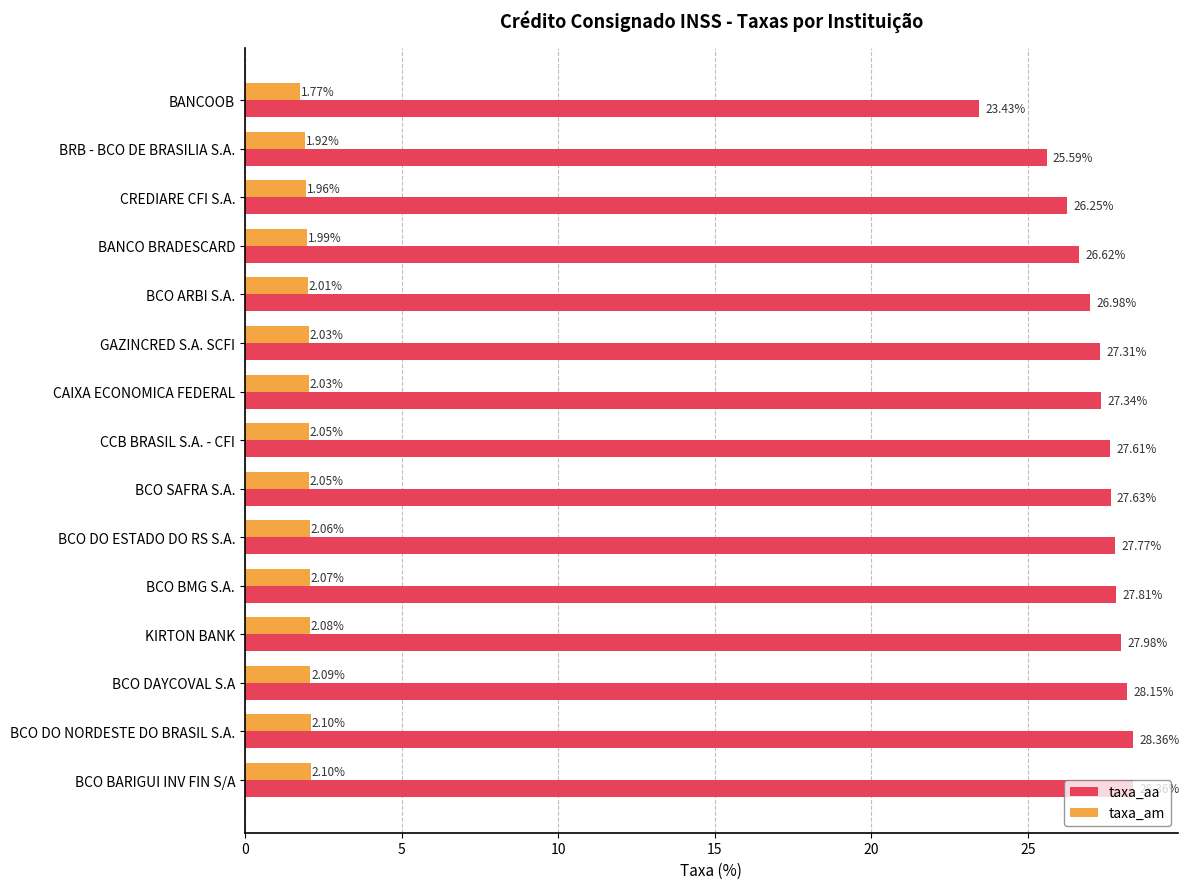

Which series has the largest total across all categories?

taxa_aa